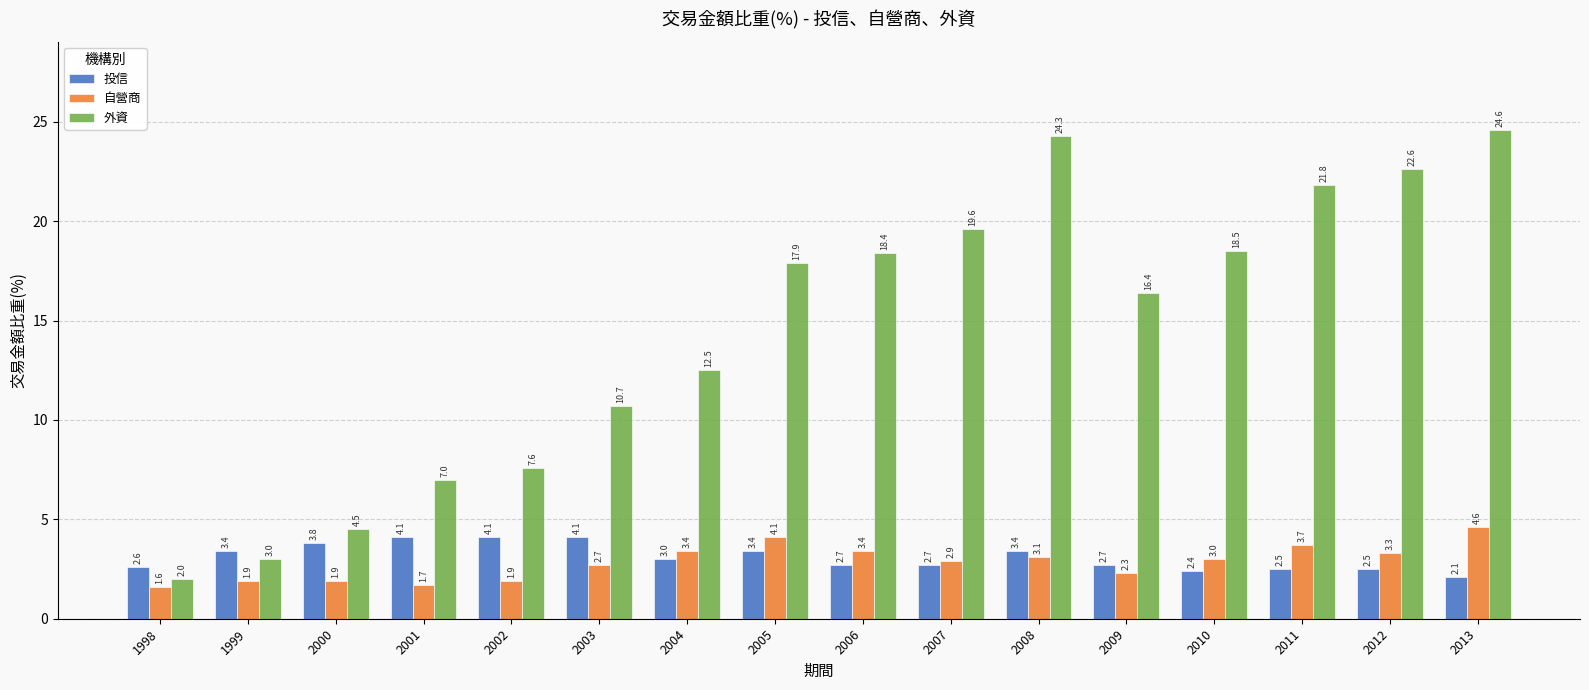

What is the greatest value displayed?

24.6